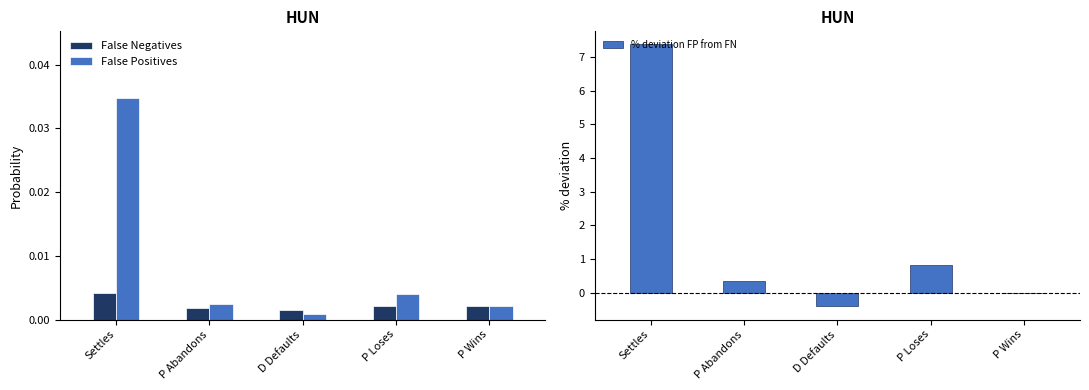

Is the value of False Positives at P Loses greater than the value of False Negatives at P Wins?

Yes